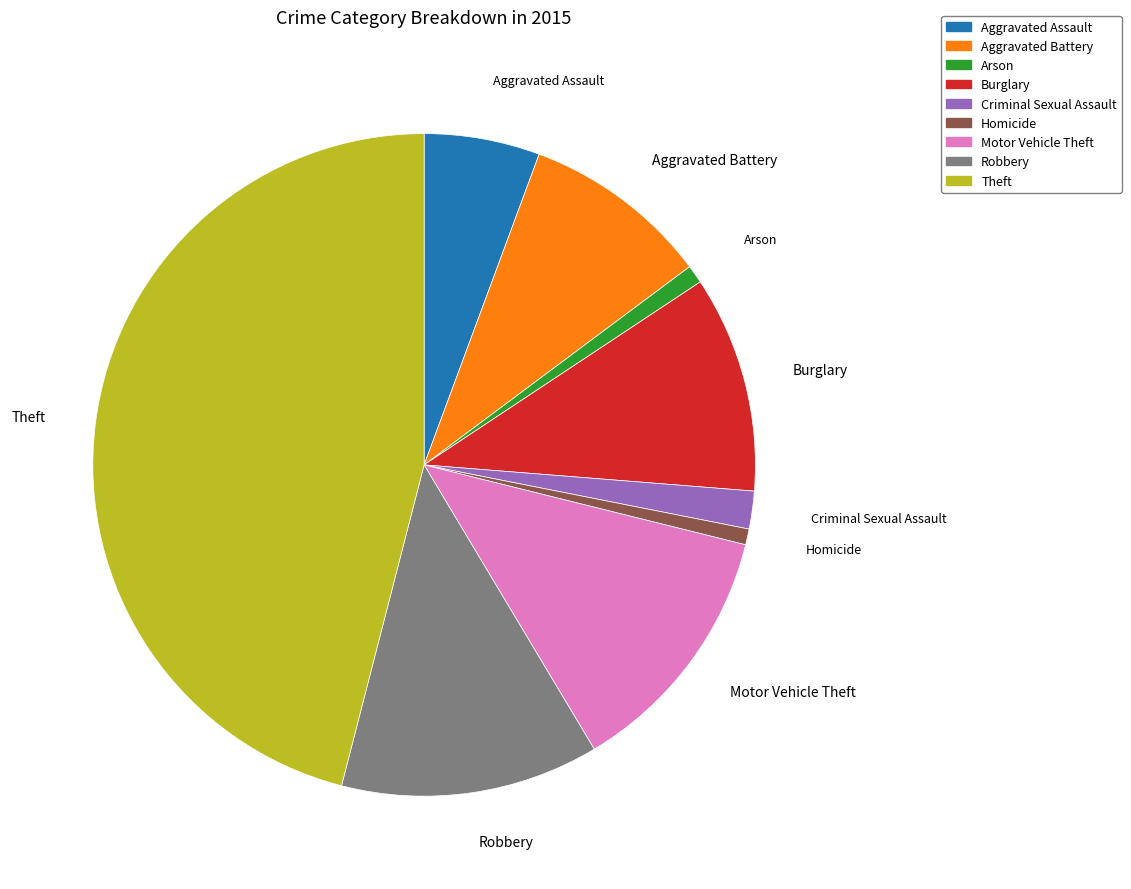

Which slice is the largest?

Theft